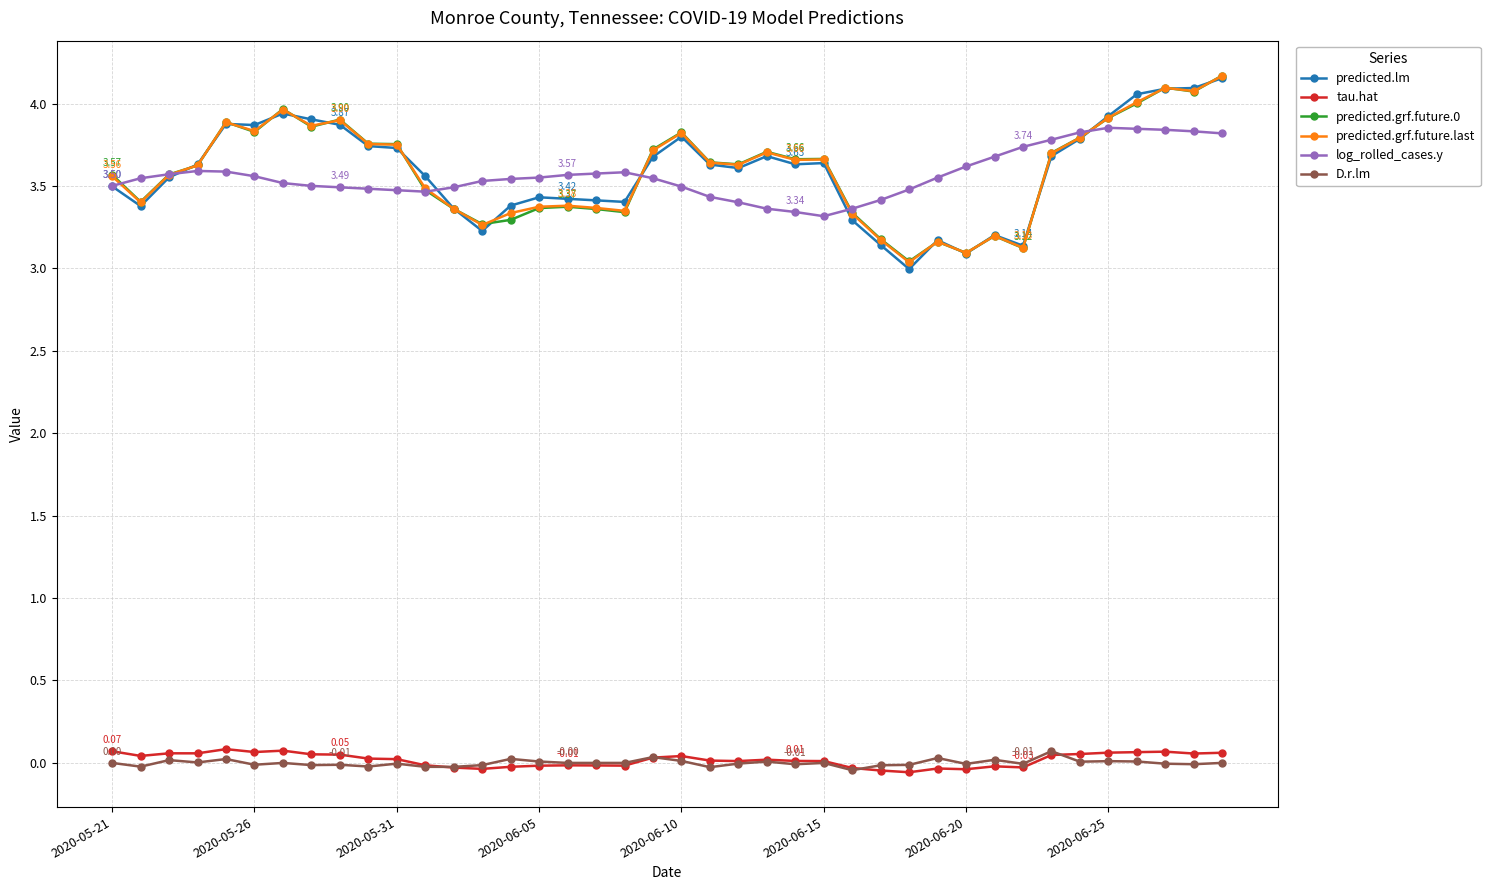

At how many categories does at least one series exceed 2?

40